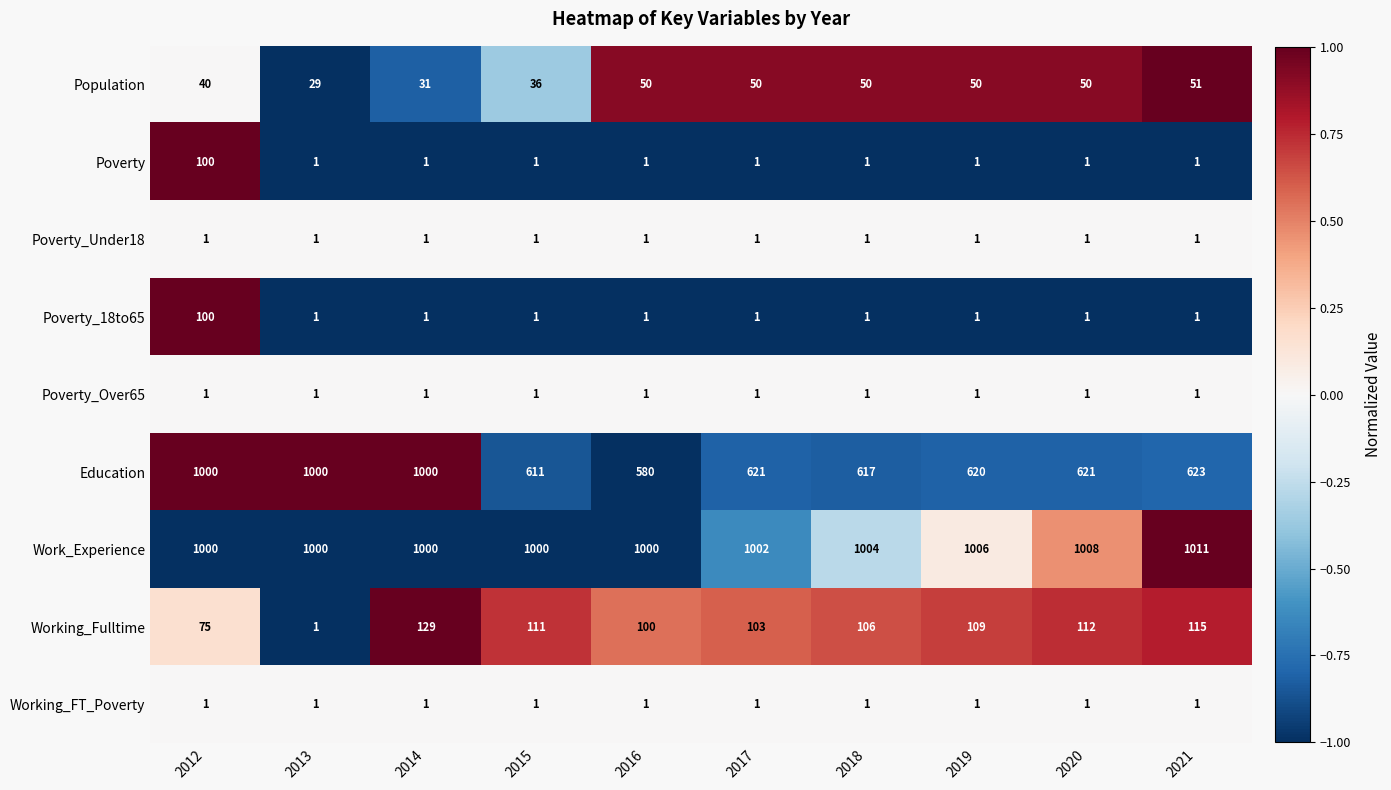

The value of Poverty_Under18 at 2021 is 1. True or false?

True